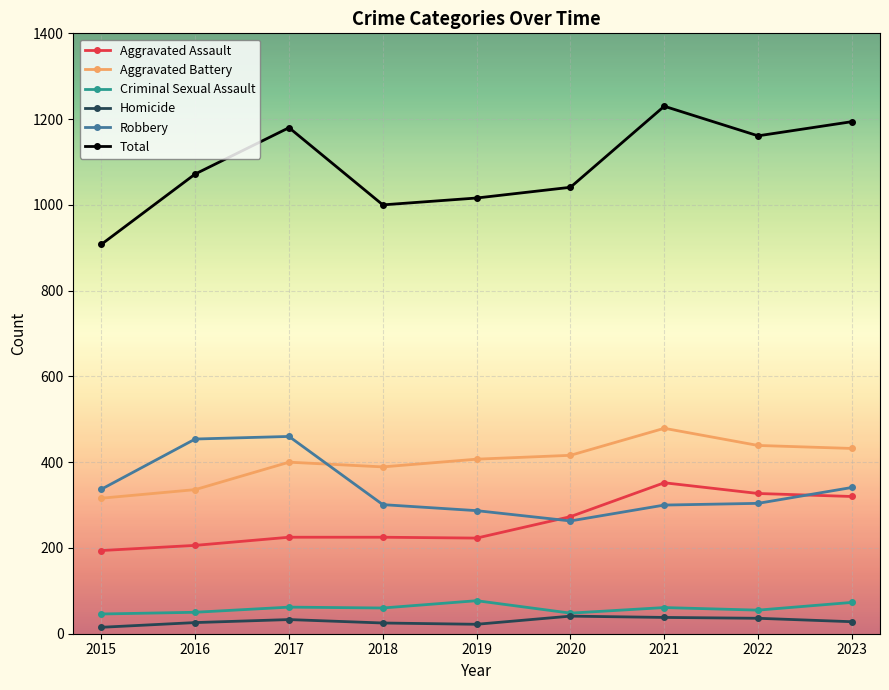

What are all the series names shown in the legend?

Aggravated Assault, Aggravated Battery, Criminal Sexual Assault, Homicide, Robbery, Total